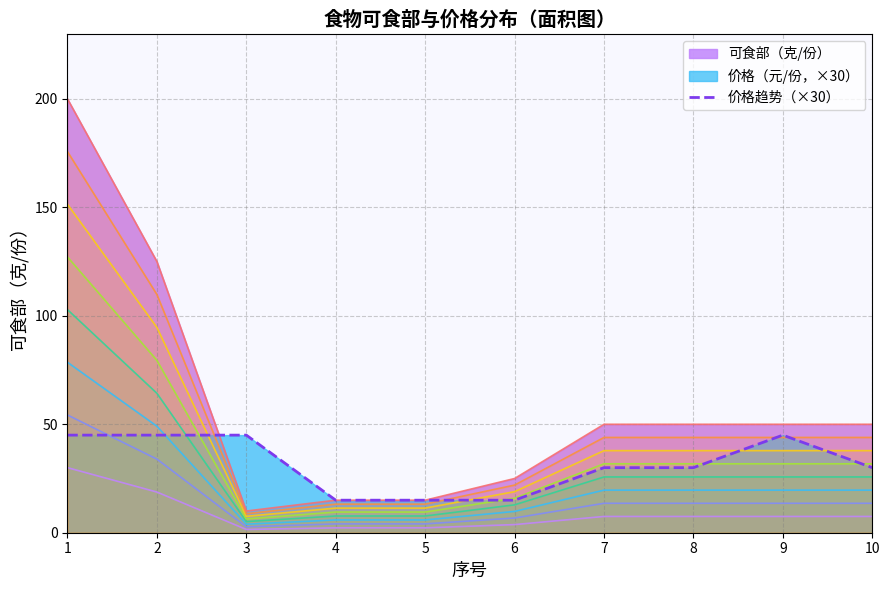

Is it true that the value at 5 is 15?

True